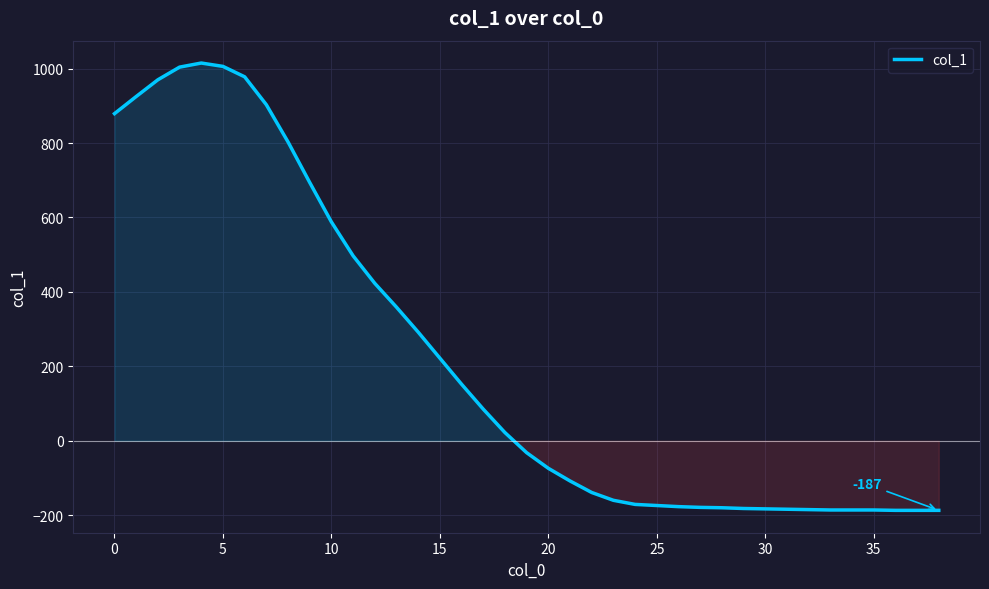

What is the average value?

220